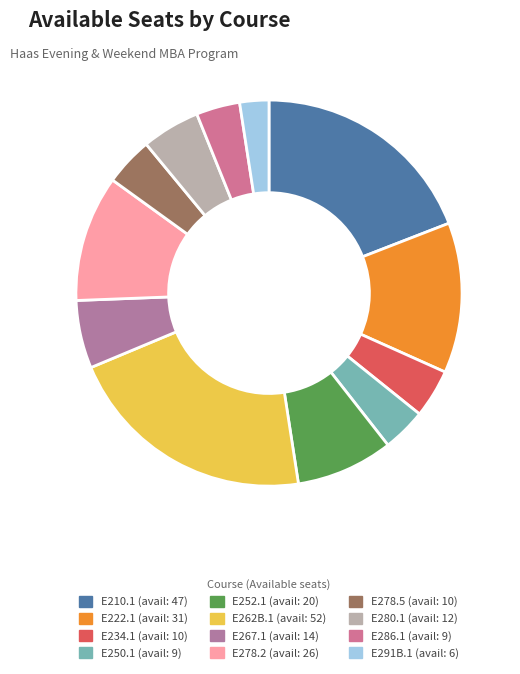

Count the number of slices in the pie.

12